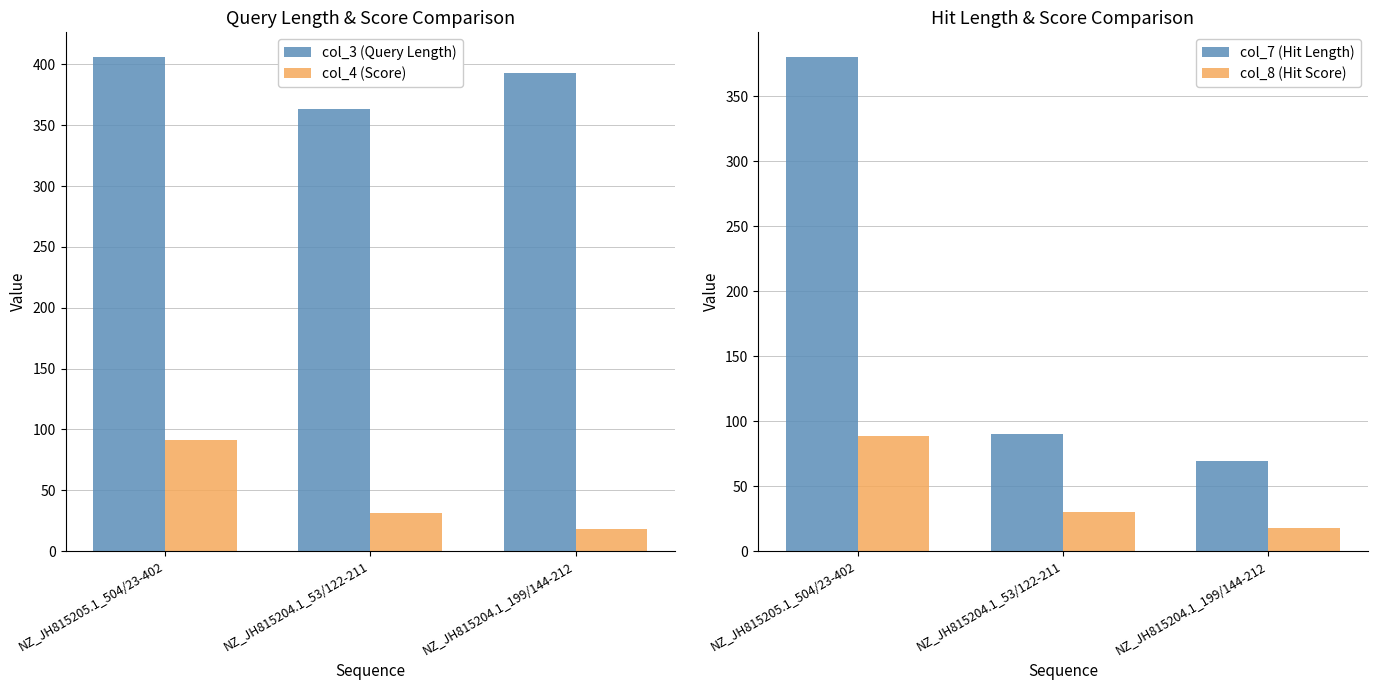

Reading left to right, list all the values displayed in this chart.

col_3 (Query Length): 406.0	363.0	393.0
col_4 (Score): 90.9	30.9	18.1
col_7 (Hit Length): 380.0	90.0	69.0
col_8 (Hit Score): 88.8	30.4	17.6